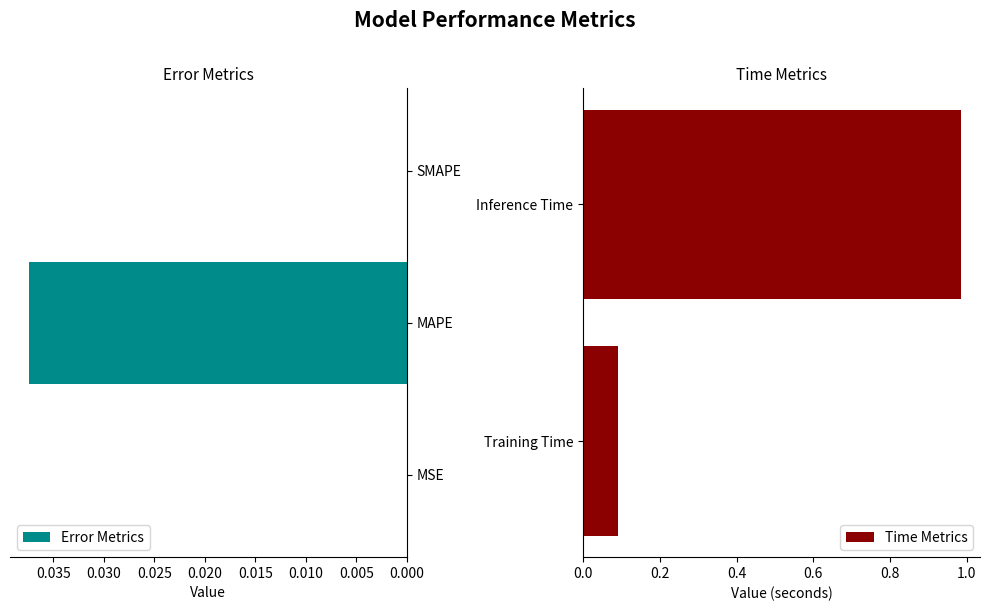

Reading left to right, transcribe all the data shown in this chart.

MSE=0.0	MAPE=0.0	SMAPE=0.0	Training Time=0.1	Inference Time=1.0